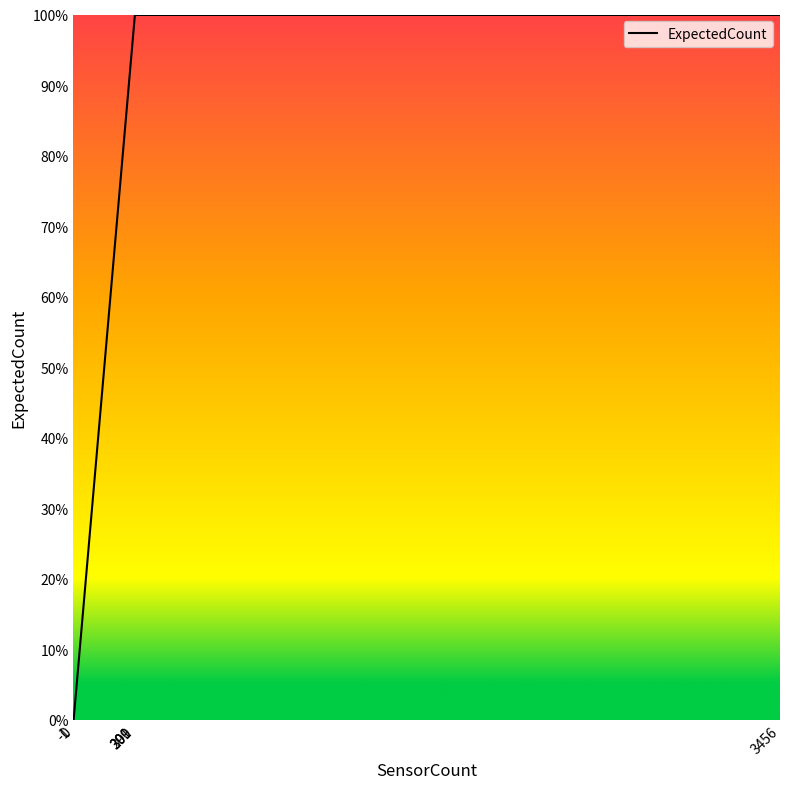

How many data points does each series have?

6